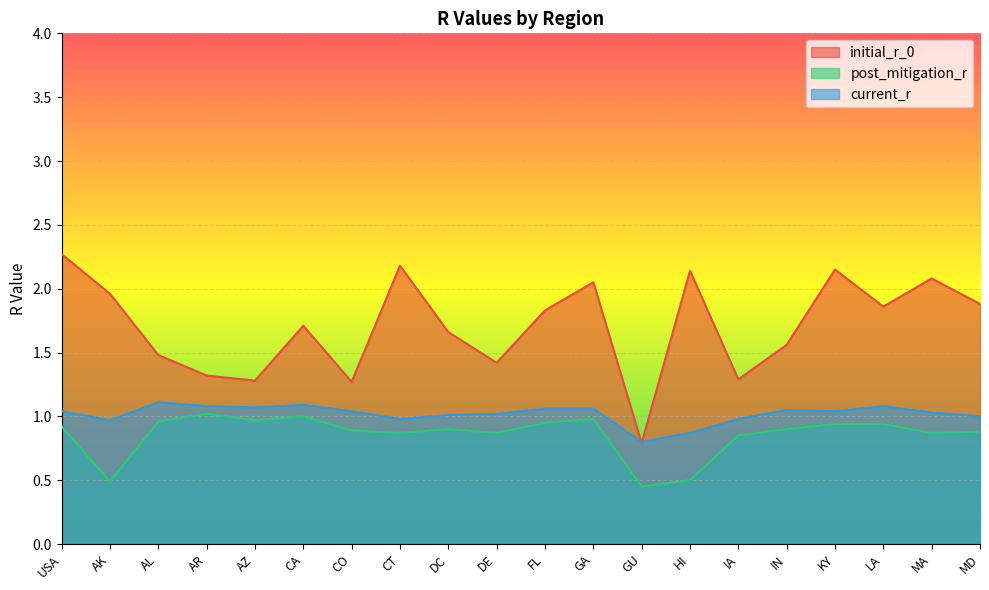

What is the label of the 10th point from the right?

FL